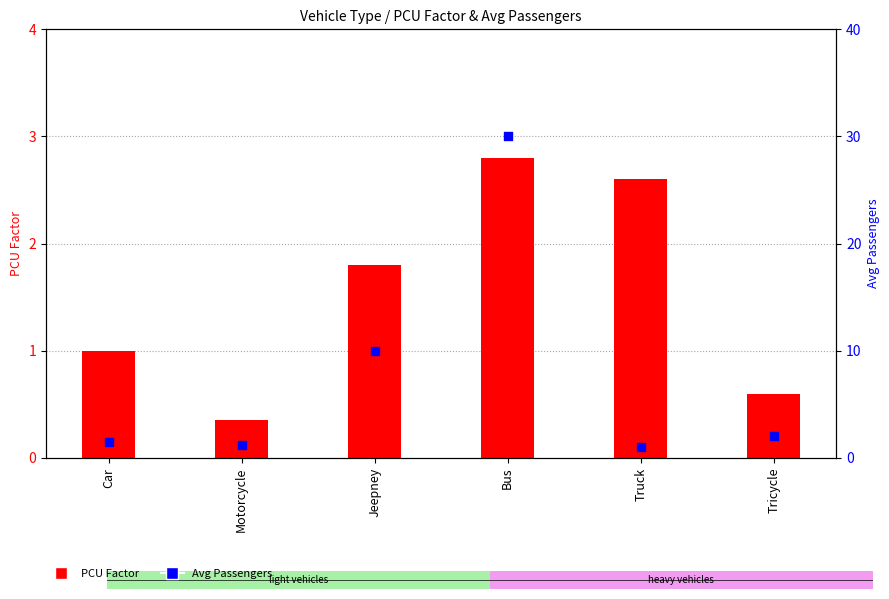

Which series has the largest total across all categories?

Avg Passengers